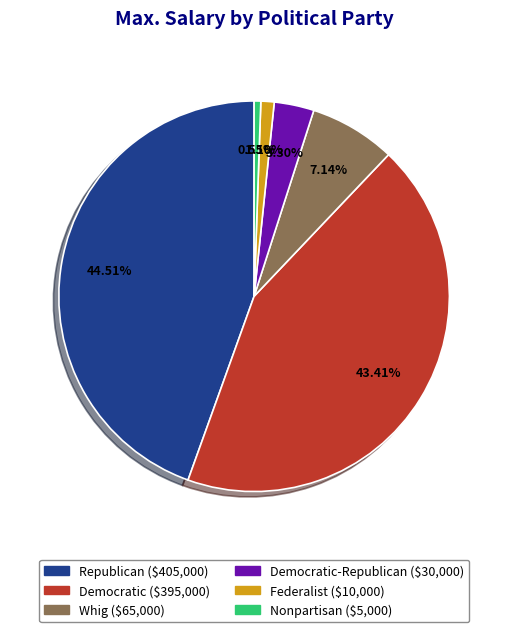

Count the number of slices in the pie.

6